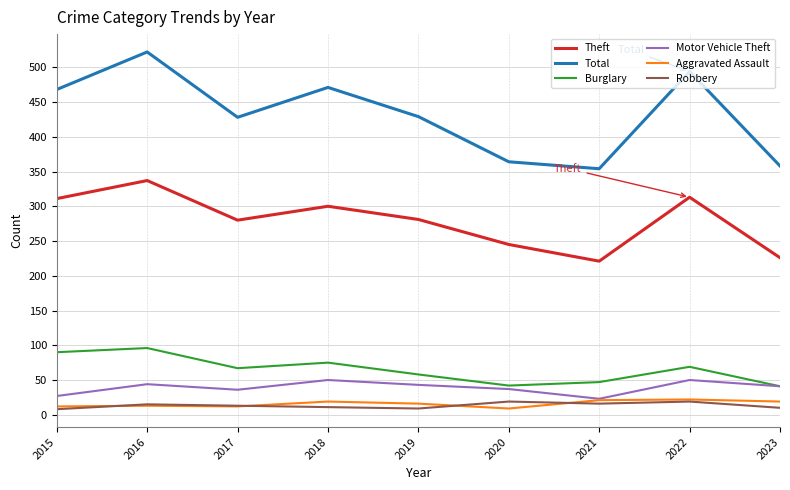

What is the minimum value for Burglary?

41